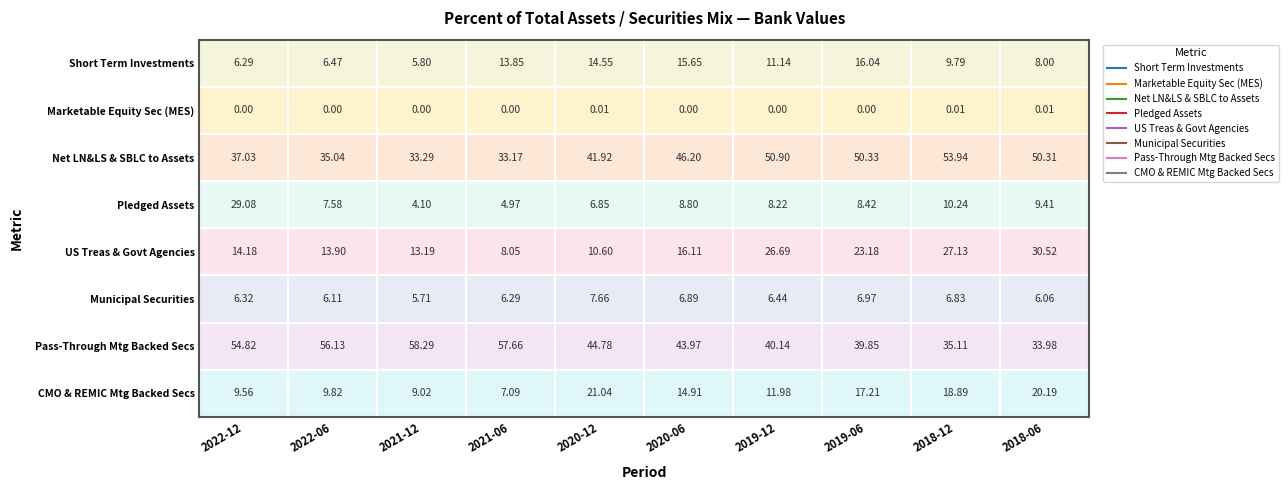

Which series changed the most between 2020-12 and 2019-12?

US Treas & Govt Agencies